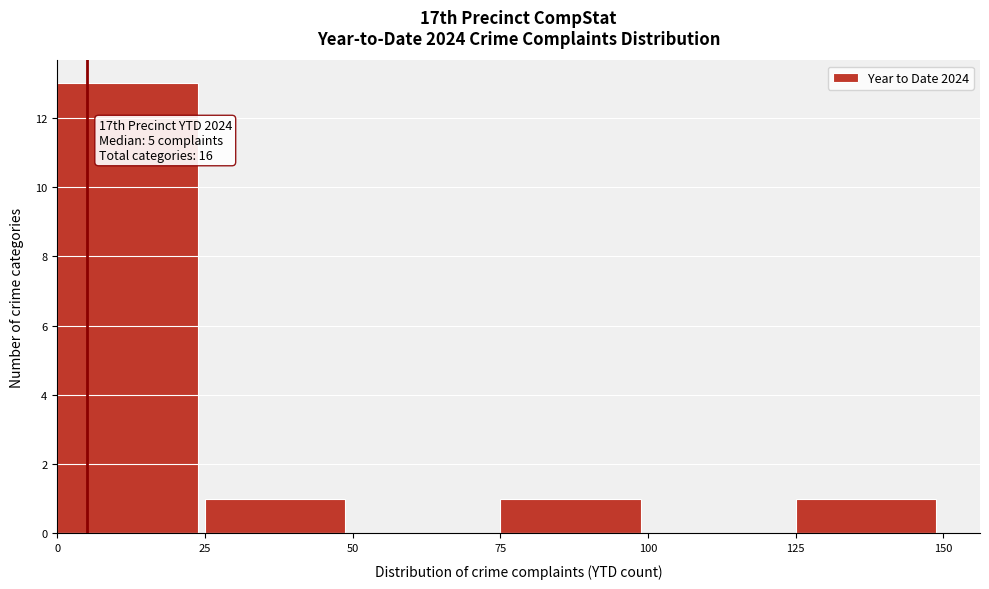

Over which range of the x-axis is the bar tallest?

0 to 25